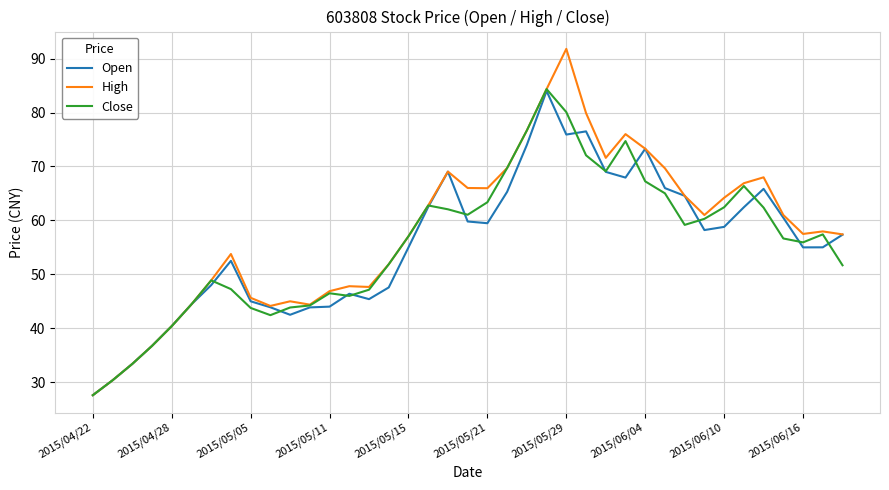

What is the smallest value displayed?

27.6